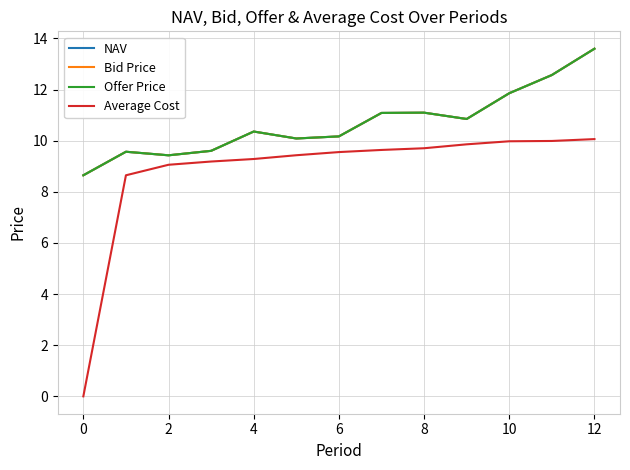

True or false: Bid Price and Offer Price cross at least once.

False